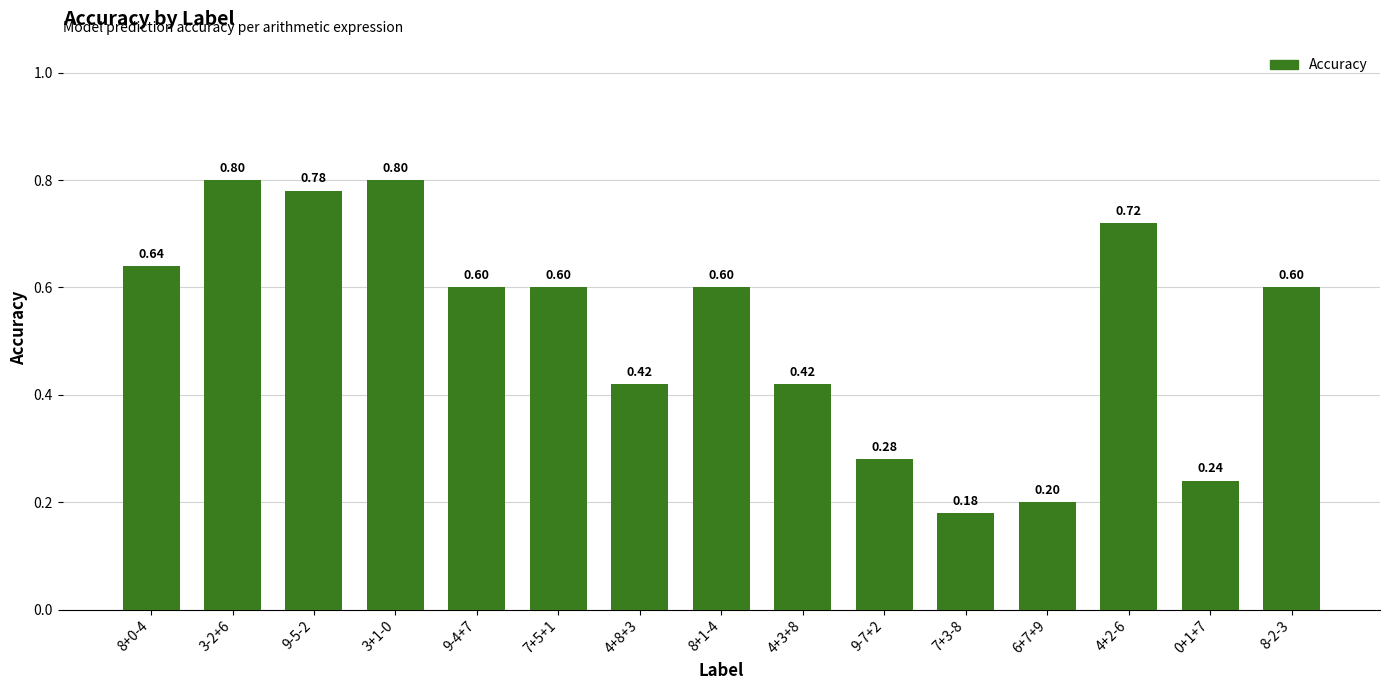

What position from the right is 9-5-2?

13